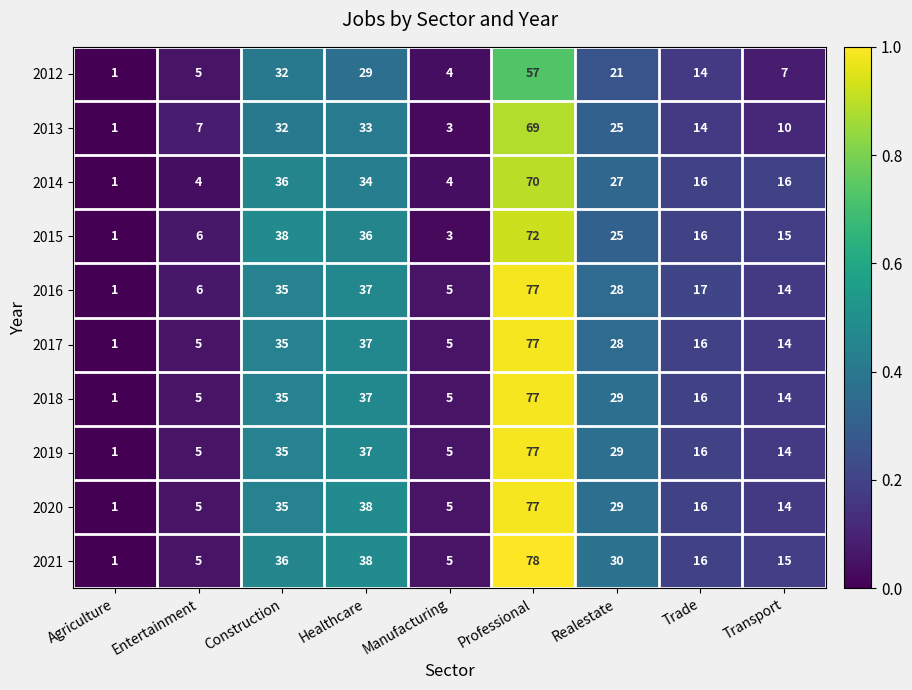

Read the 2019 value at Realestate.

29